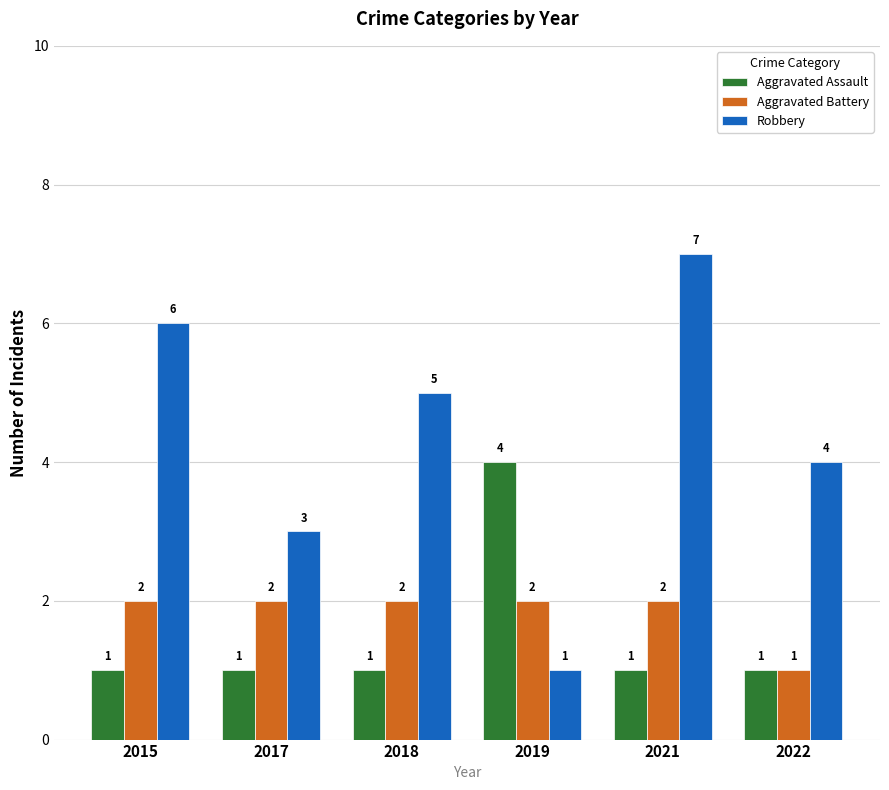

Which series changed the most between 2021 and 2022?

Robbery